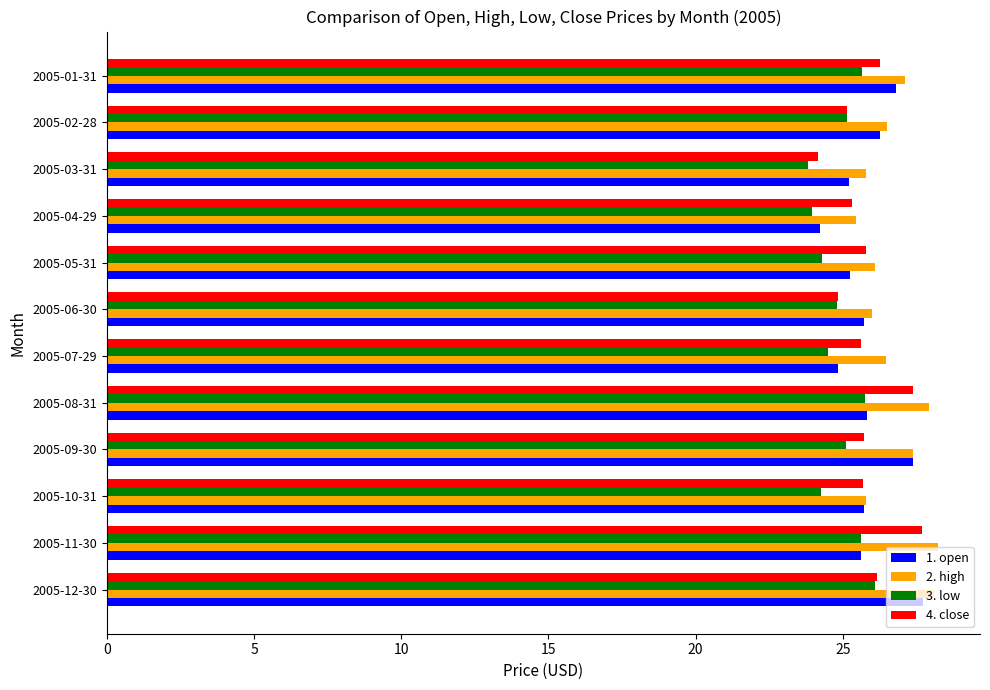

What is the average value of the 4. close series?

25.8